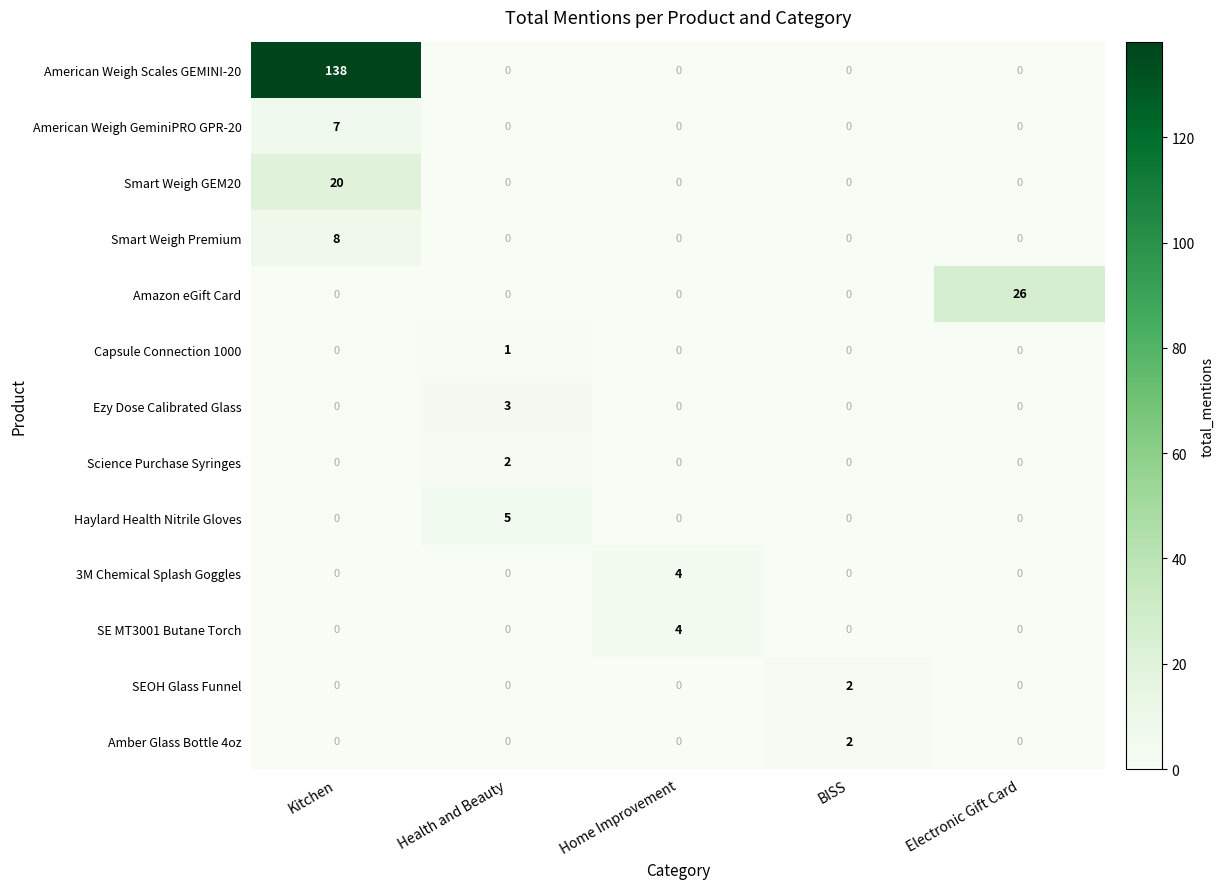

The value of SEOH Glass Funnel at Kitchen is 0. True or false?

True